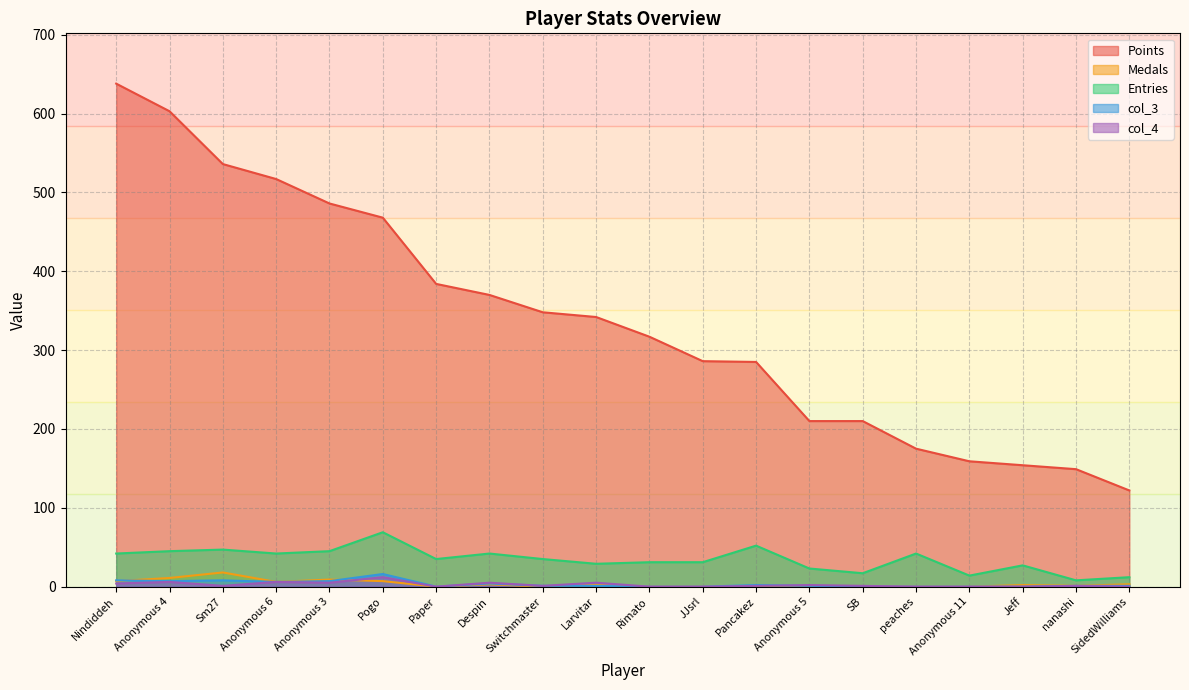

What is the difference between the maximum and minimum values in the Medals series?

18